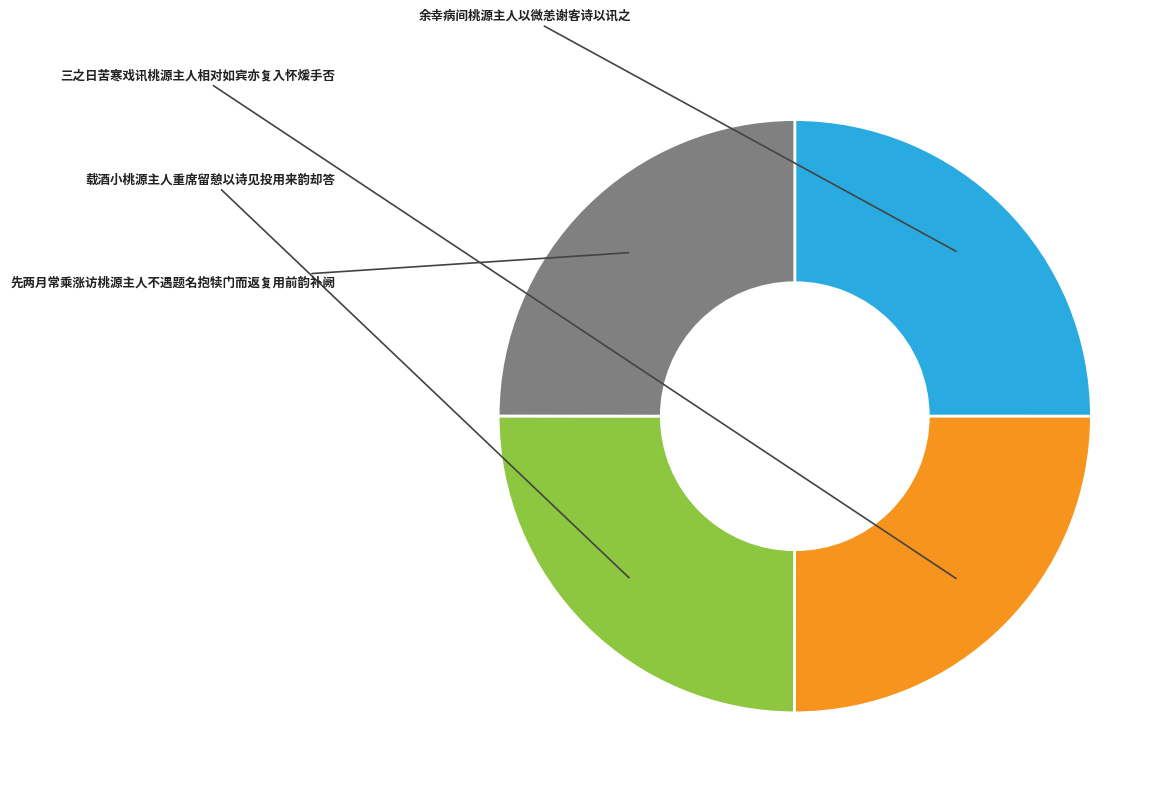

What is the largest slice in the pie chart?

三之日苦寒戏讯桃源主人相对如宾亦复入怀煖手否